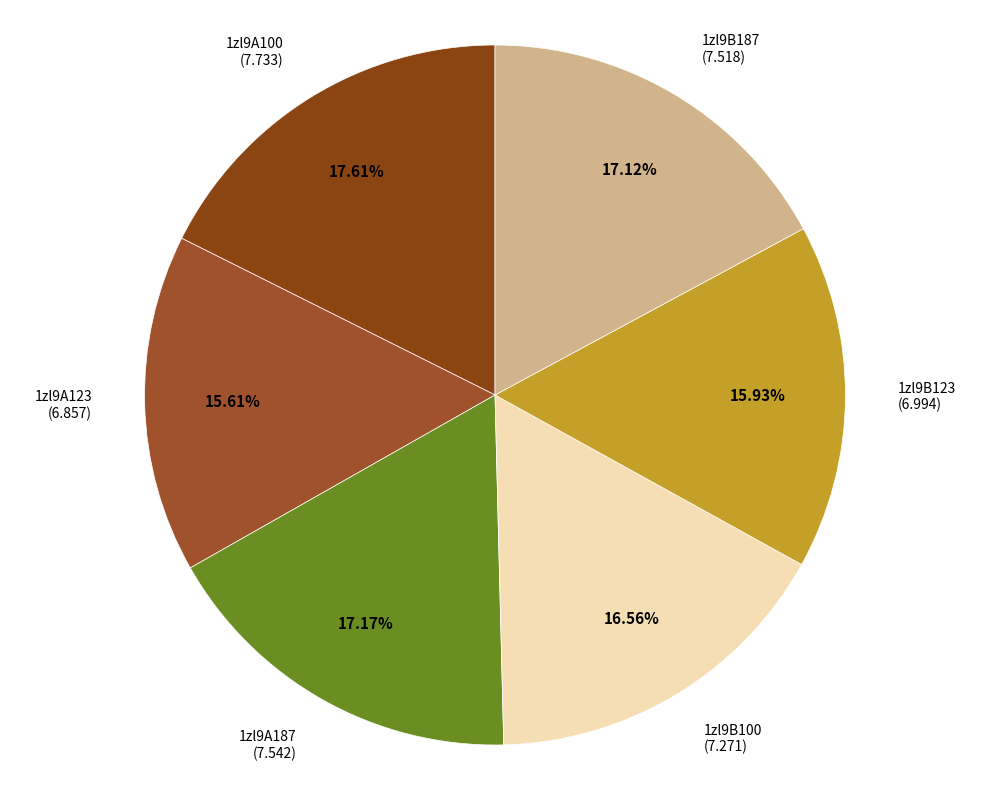

How many slices are in this pie chart?

6